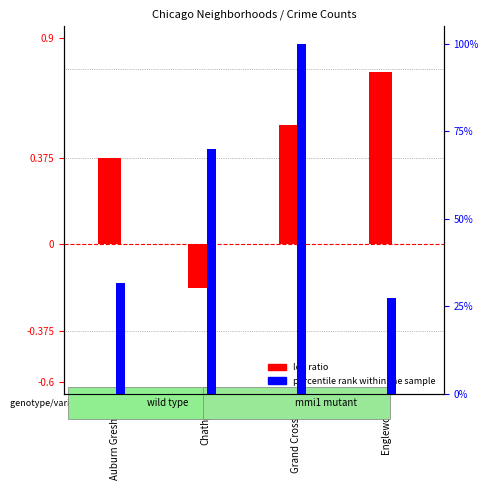

How many values in the percentile rank within the sample series exceed 69?

2